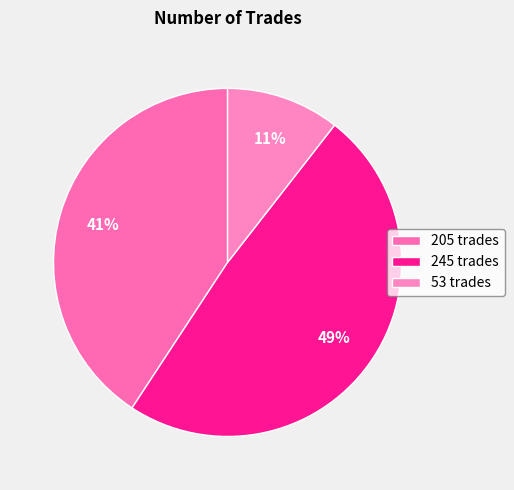

True or false: 53 accounts for 11% of the total.

True